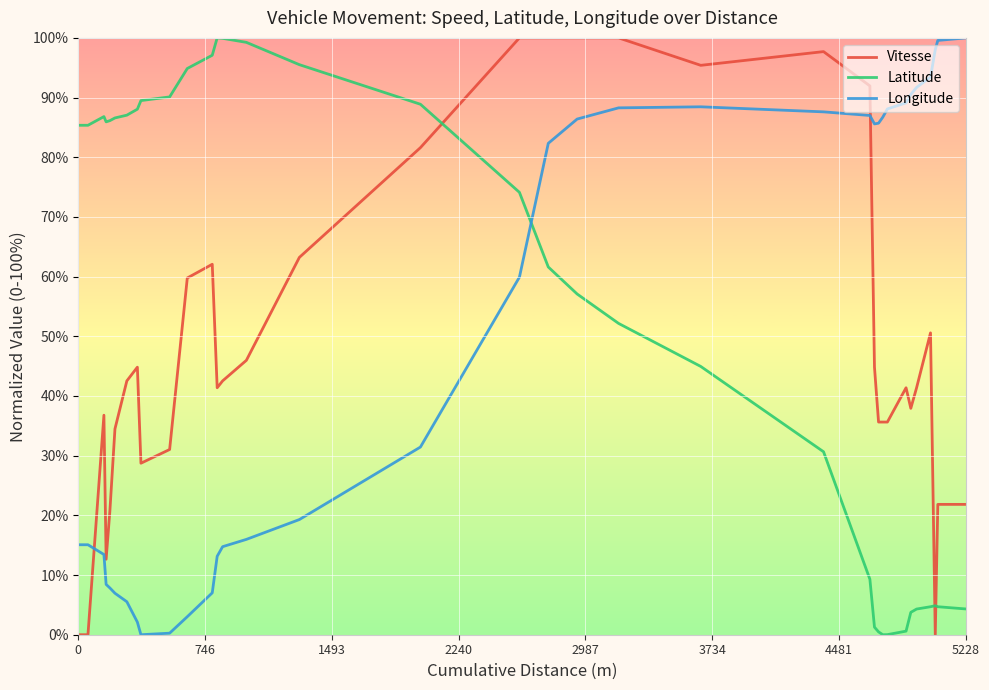

How many times do Vitesse and Longitude cross each other?

2